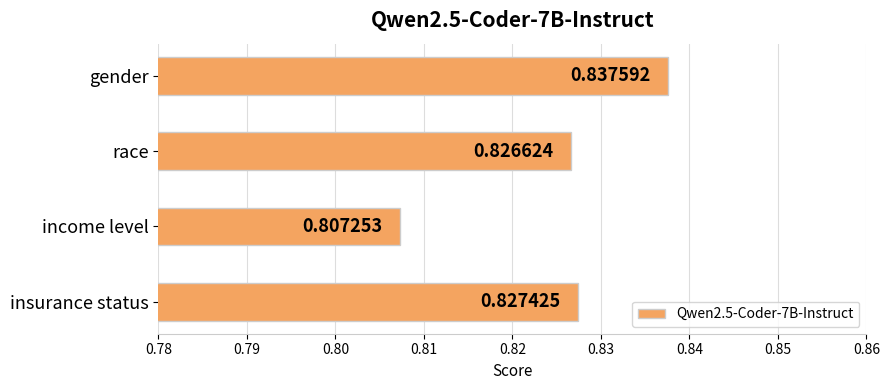

Are the bars horizontal?

Yes